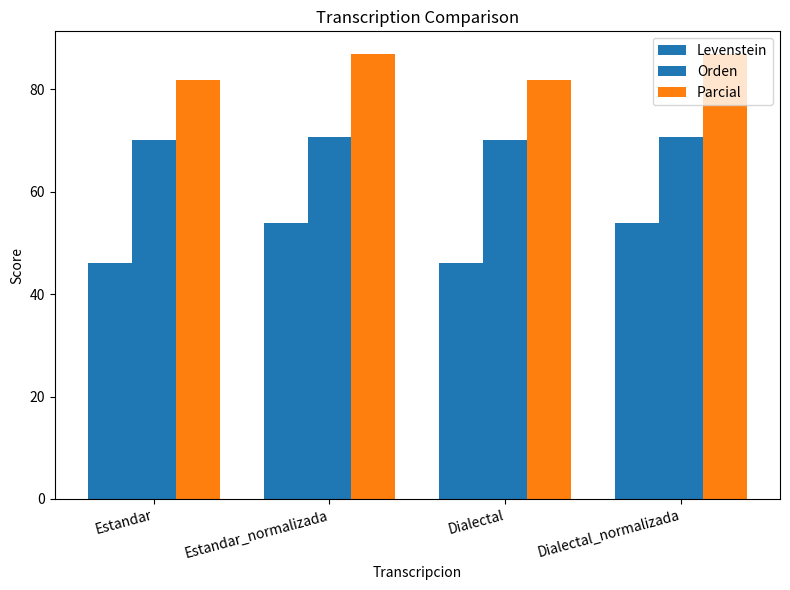

How many data points in Levenstein are less than 53?

2